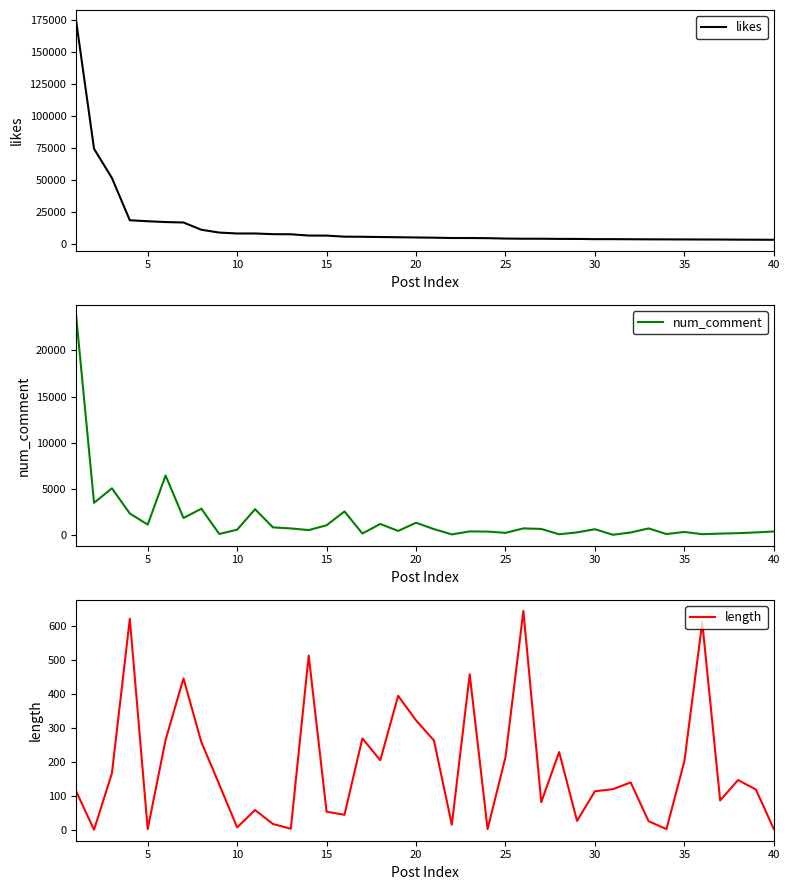

Which series has the largest total across all categories?

likes